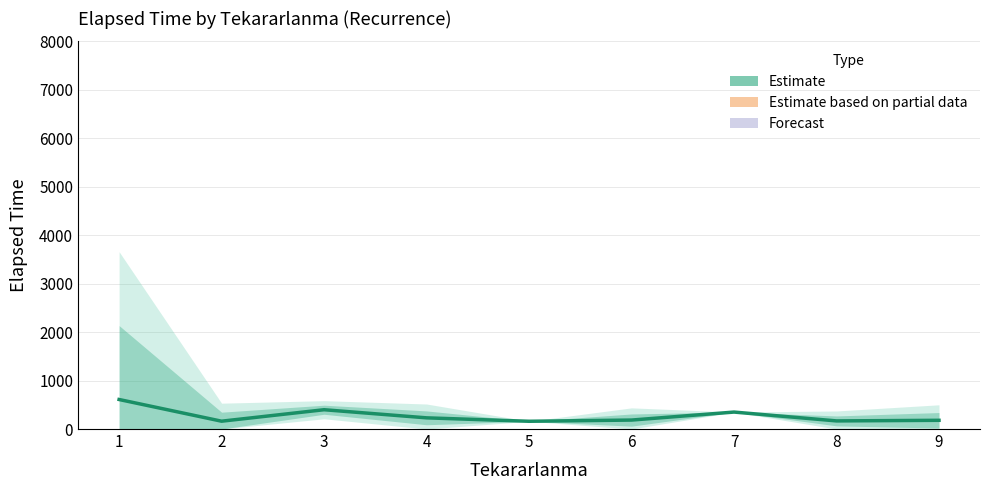

Is it true that the value at 1 is 921.4?

False